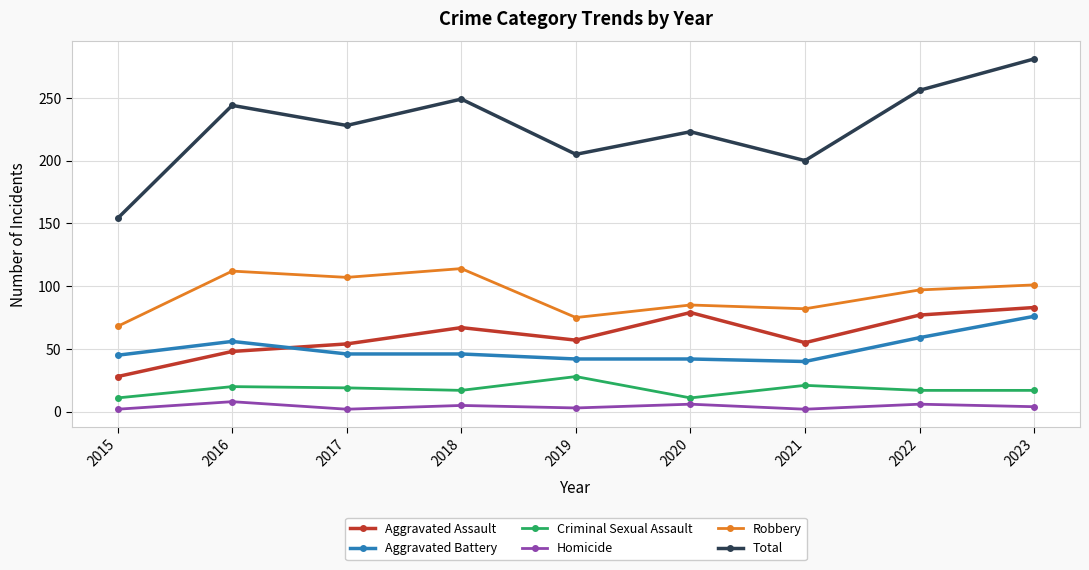

Is it true that Aggravated Assault equals 18 at 2018?

False